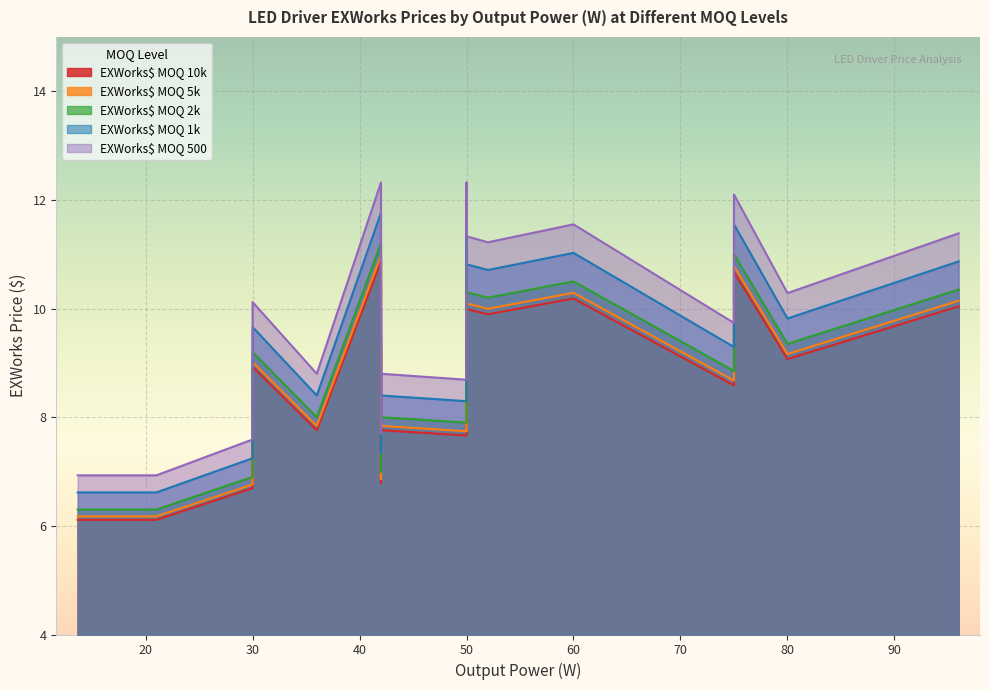

Rank the categories by EXWorks$ MOQ 10k value from lowest to highest.

0, 1, 2, 17, 20, 18, 23, 3, 21, 24, 9, 19, 10, 11, 12, 13, 14, 22, 4, 25, 15, 16, 26, 8, 5, 6, 7